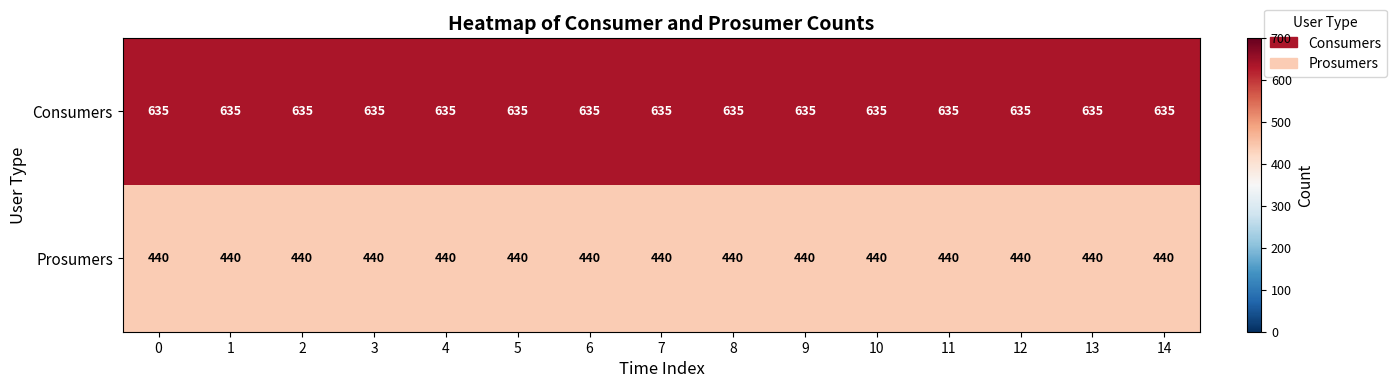

What is the difference between the highest and lowest values at 6?

195